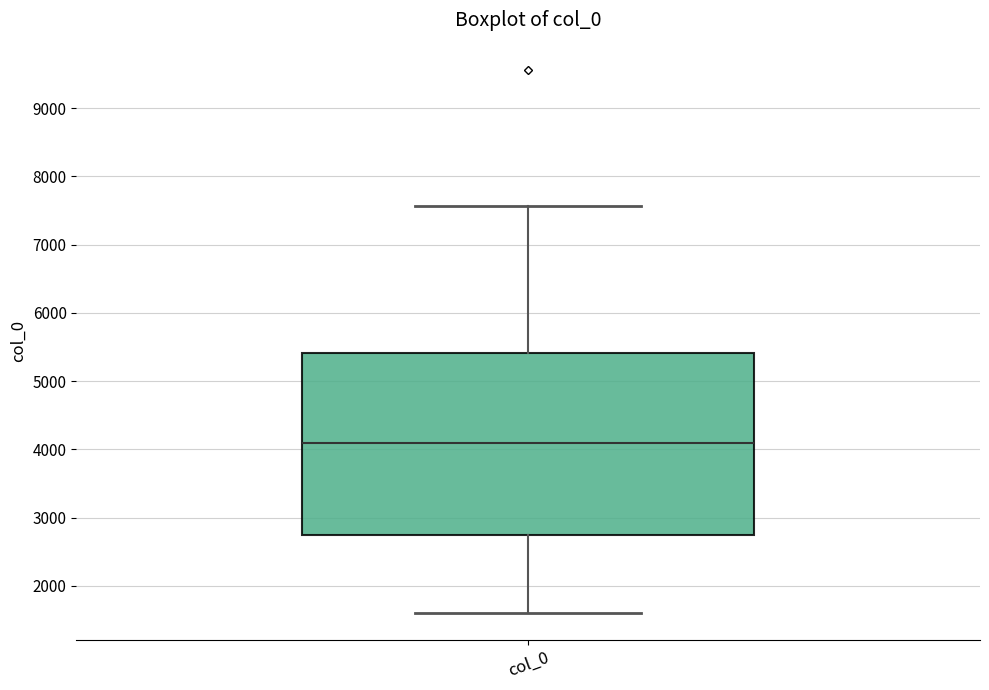

Read this box plot against the y-axis: the position of the median line, the range covered by the box, and the ends of both whiskers. The values are not printed on the chart, so give them approximately, as read against the axis.

median 4100, box 2700 to 5400, whiskers 1600 to 7600